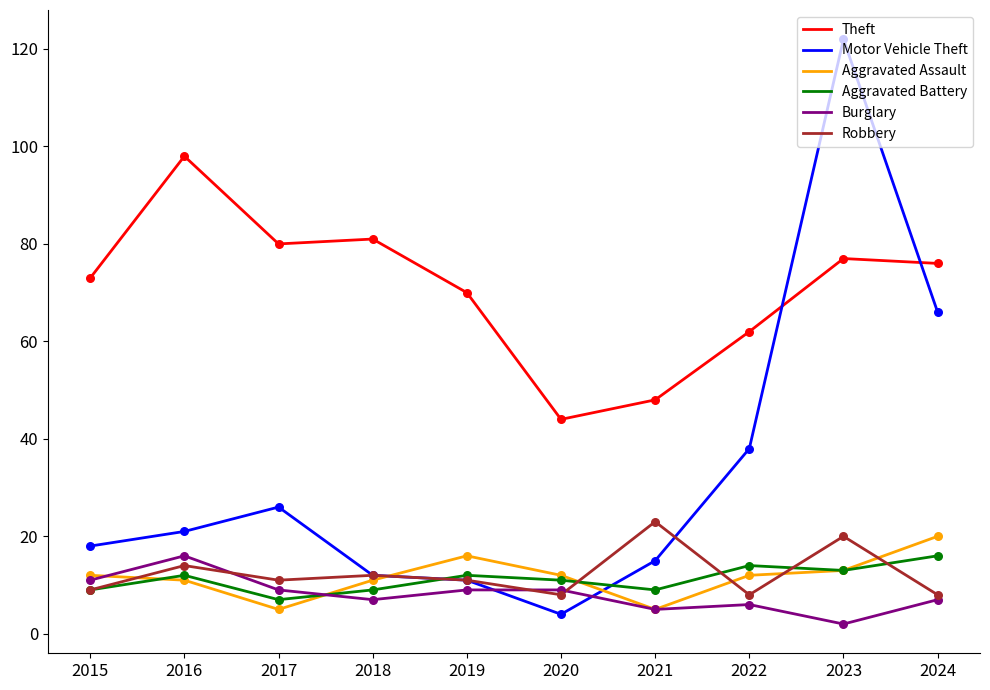

What is the total value across all series at 2015?

132